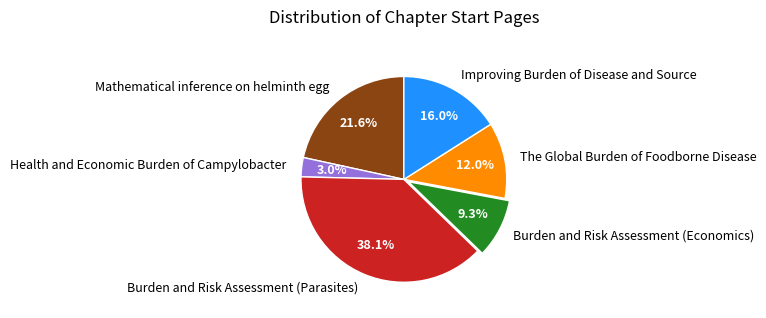

Is there a majority slice in this chart?

No